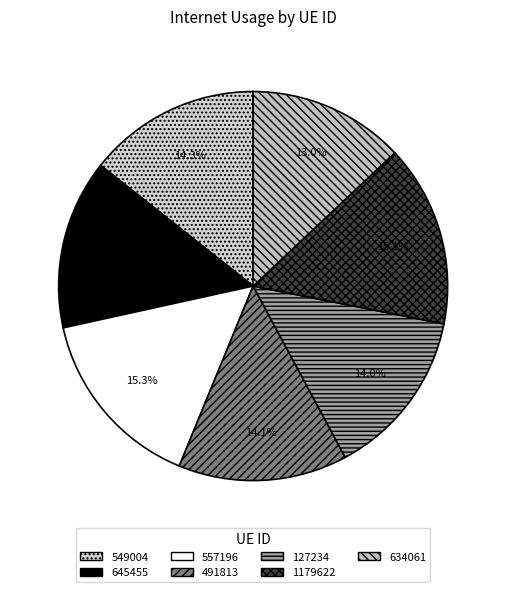

How many segments does this pie chart have?

7